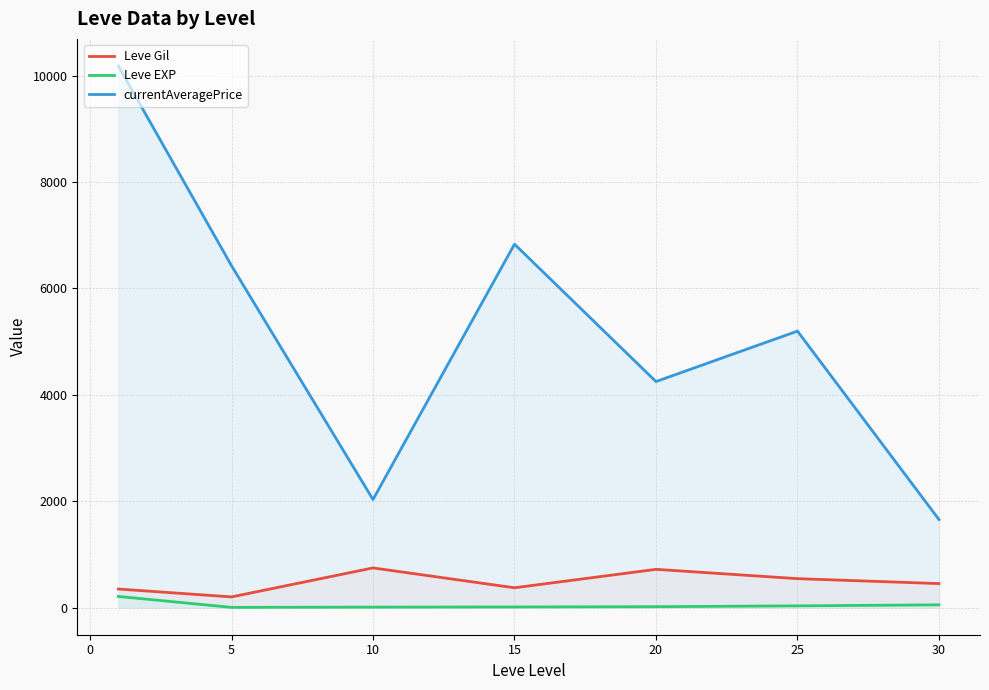

Rank the series by their maximum value, from lowest to highest.

Leve EXP, Leve Gil, currentAveragePrice